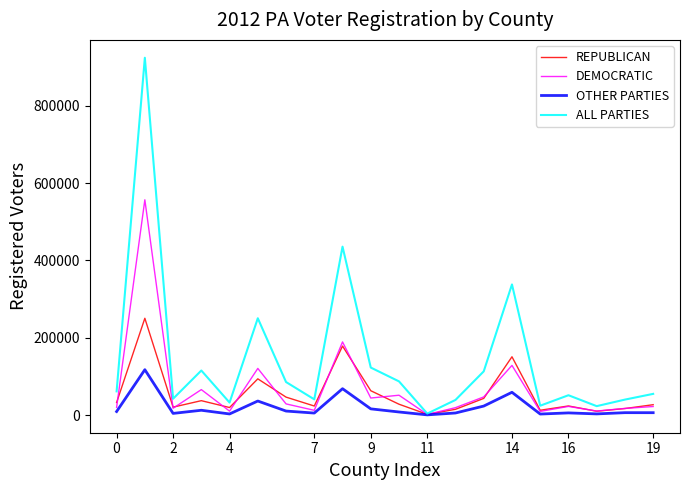

Which series has the largest total across all categories?

ALL PARTIES